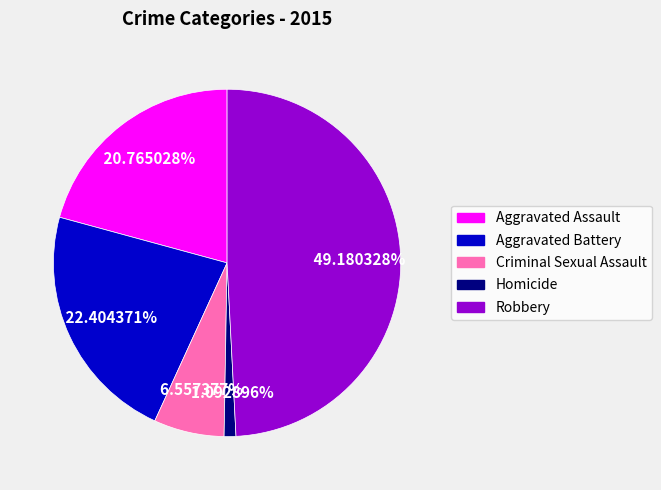

Is it true that Robbery is 49% of the pie?

True